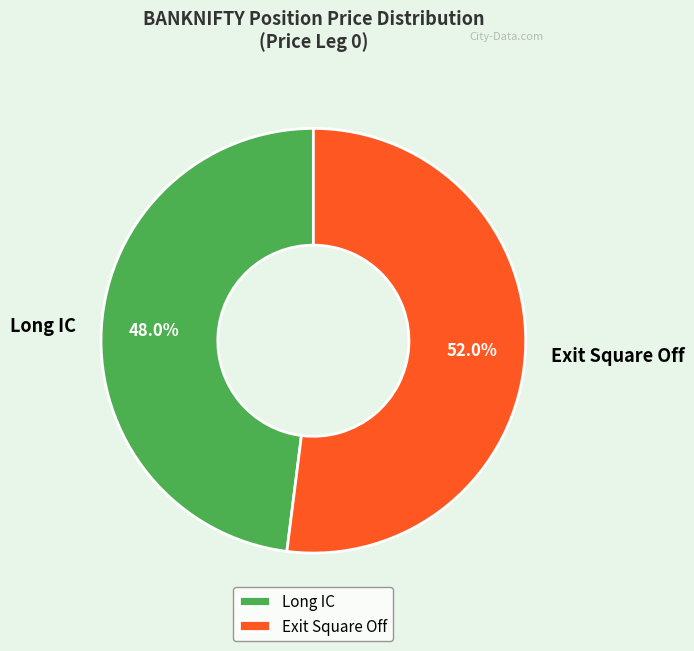

Rank the categories by value from highest to lowest.

Exit Square Off, Long IC